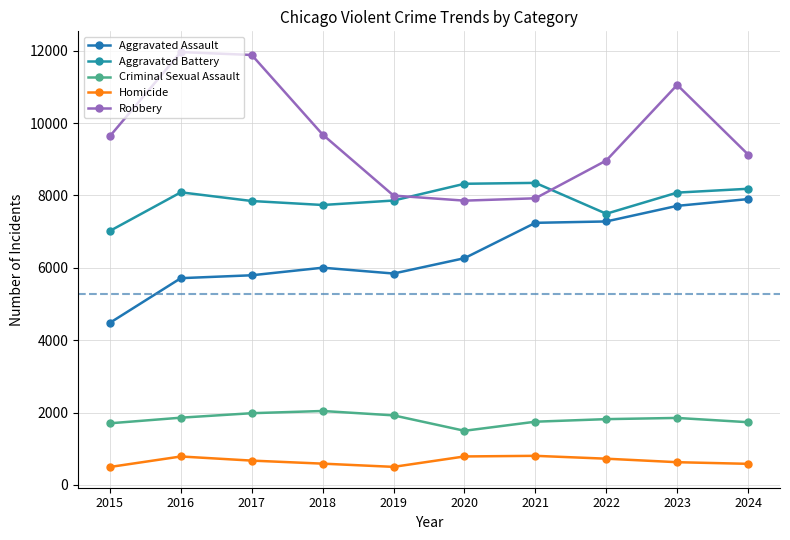

How many data points in Robbery are less than 9638?

5